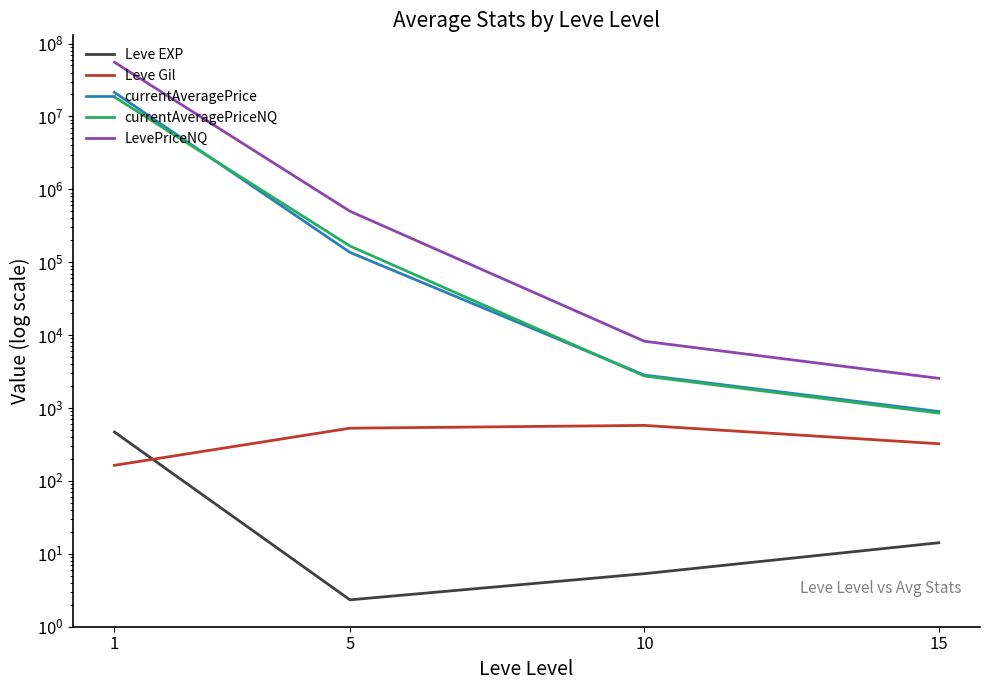

The currentAveragePriceNQ series shows 166804.5 at 5. True or false?

True